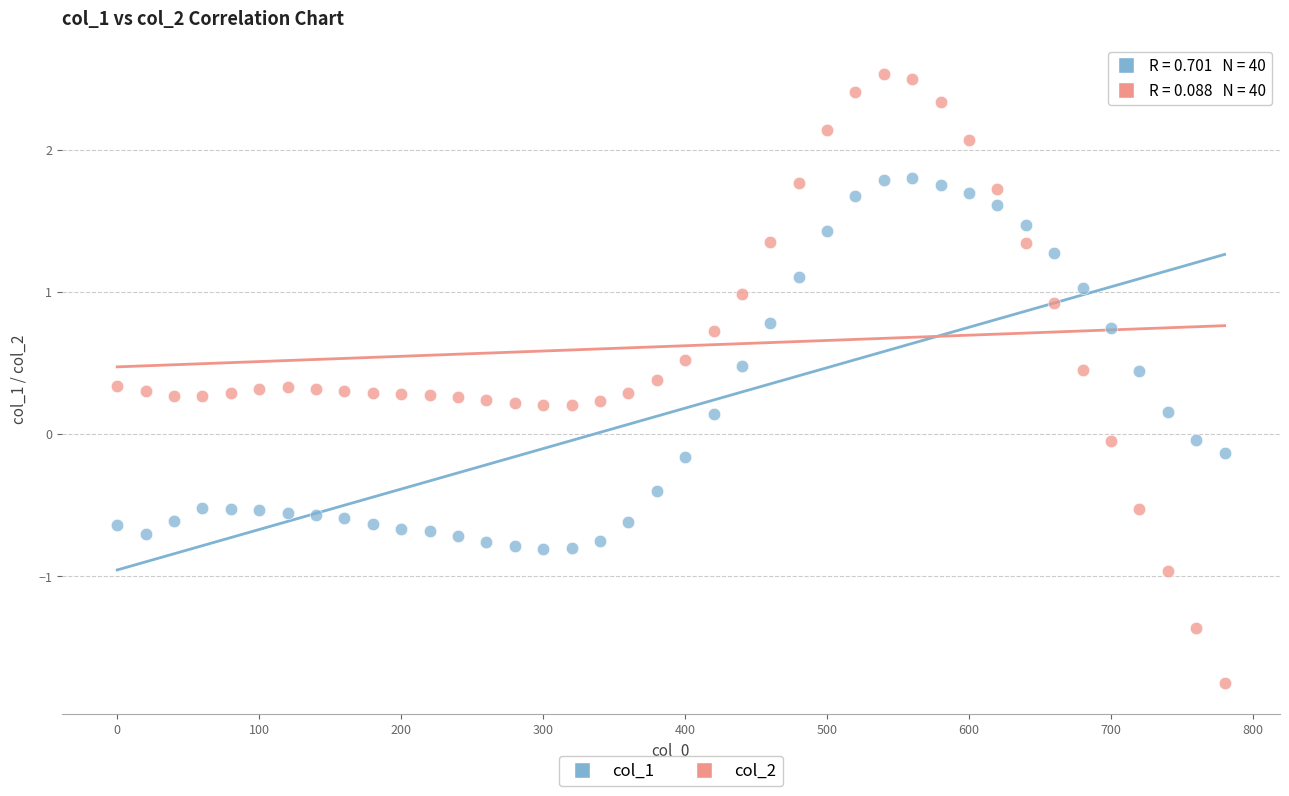

Which series reaches the minimum Y coordinate?

col_2